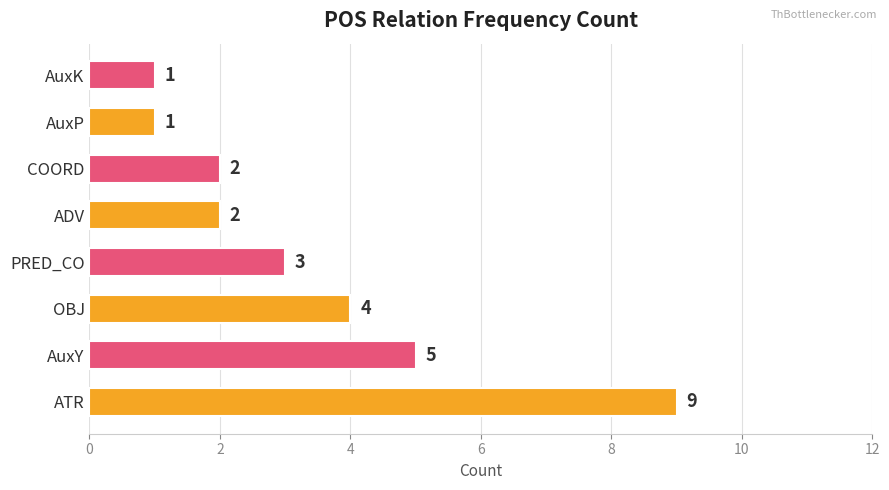

Between OBJ and PRED_CO, which is larger?

OBJ